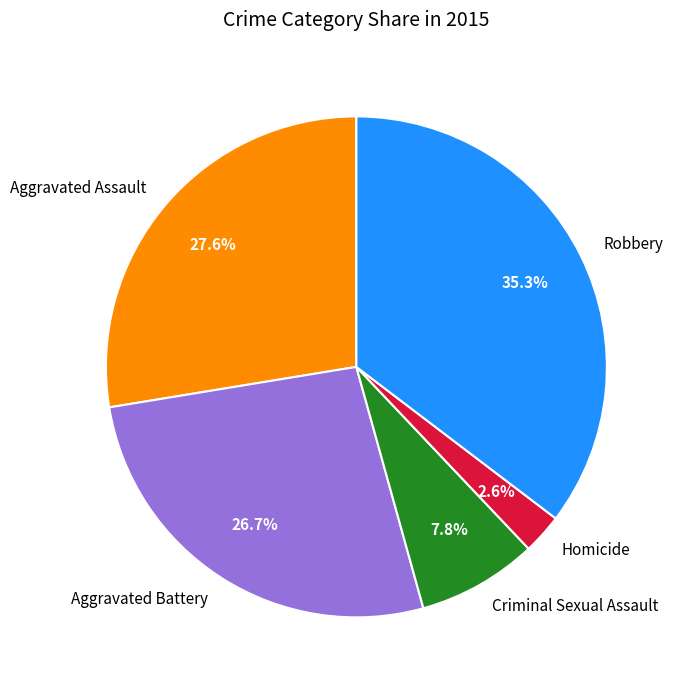

Rank the categories by value from highest to lowest.

Robbery, Aggravated Assault, Aggravated Battery, Criminal Sexual Assault, Homicide